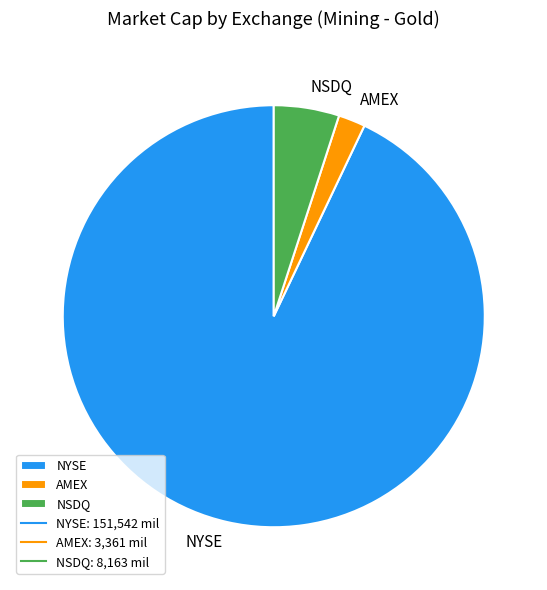

Which category accounts for the majority?

NYSE